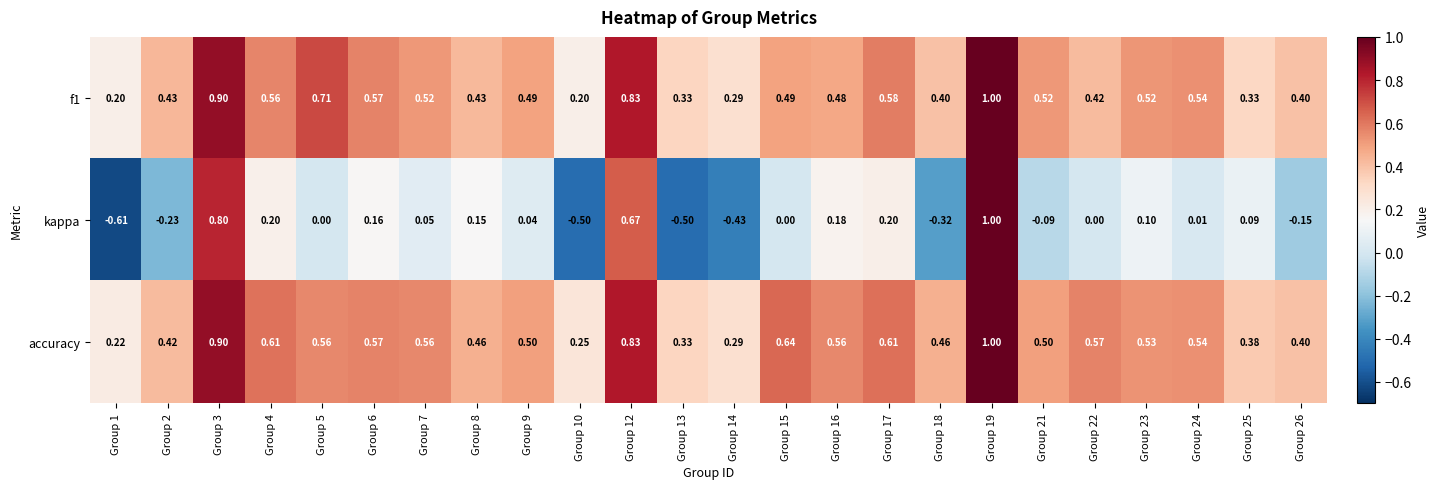

Is the value of f1 at Group 15 greater than the value of accuracy at Group 12?

No